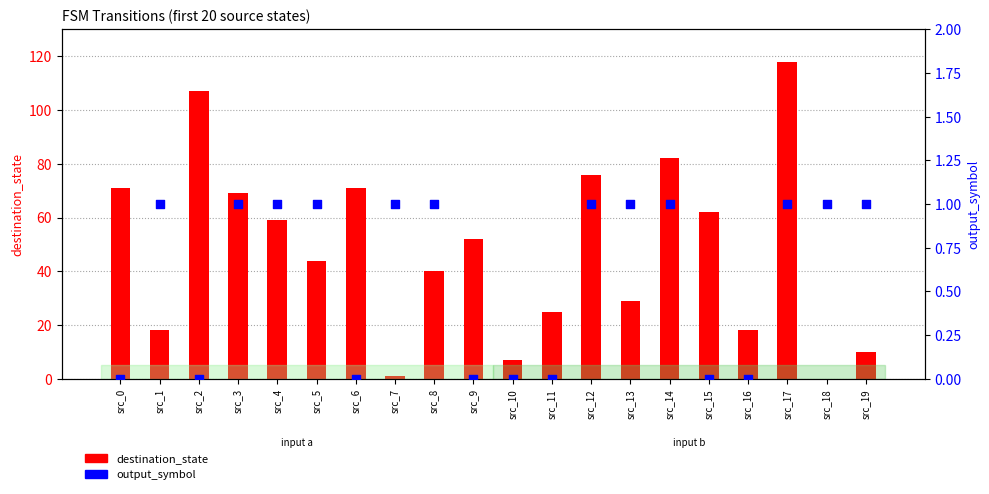

At how many categories does at least one series exceed 47?

10